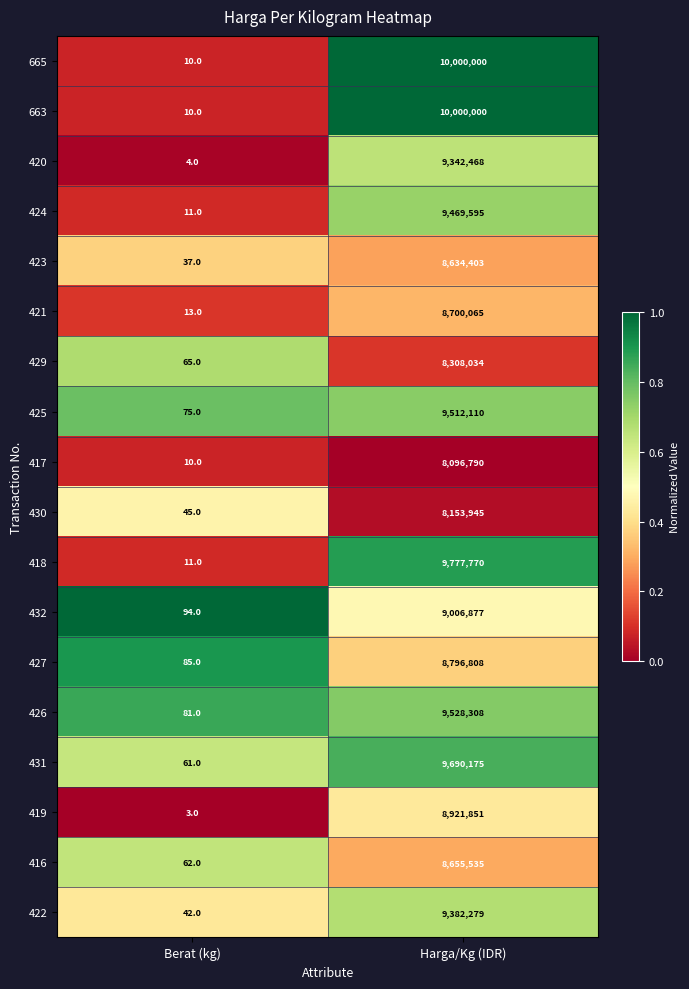

What is the sum of all 417 values?

8096800